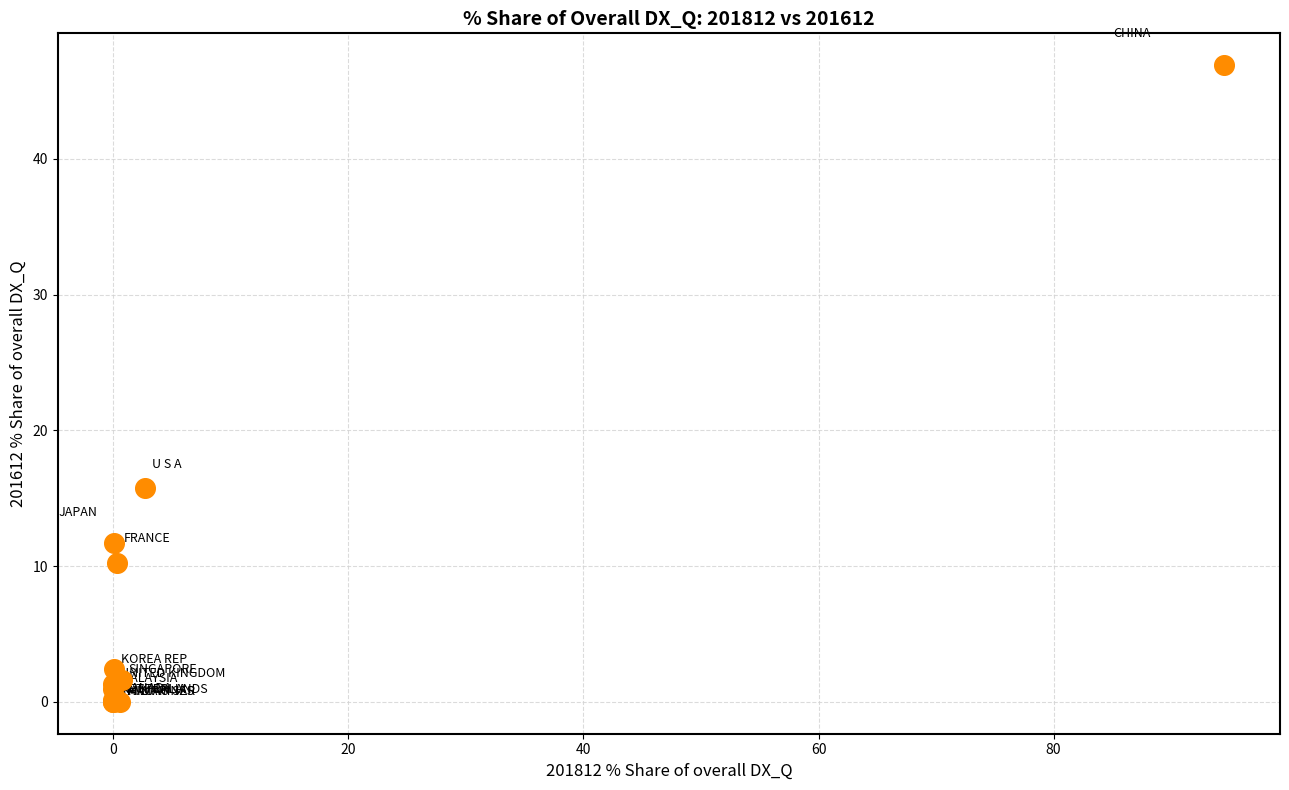

What Y value in the scatter plot is closest to 23?

15.7